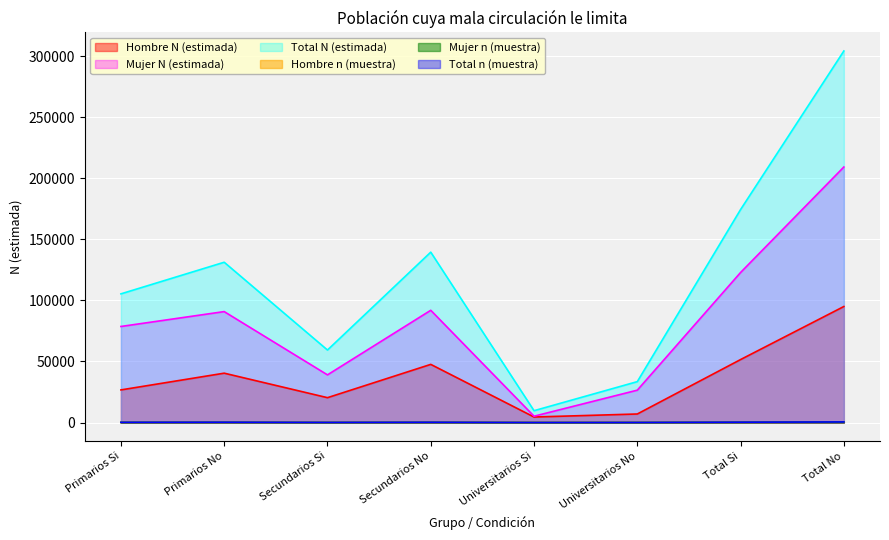

Reading left to right, list all the values displayed in this chart.

Hombre N (estimada): 26695	40391	20338	47591	4508	6983	51541	94965
Mujer N (estimada): 78622	90800	39008	91860	5170	26489	122801	209148
Total N (estimada): 105316	131191	59346	139451	9679	33471	174341	304113
Hombre n (muestra): 40	58	25	53	4	10	69	121
Mujer n (muestra): 123	170	63	150	9	39	195	359
Total n (muestra): 163	228	88	203	13	49	264	480